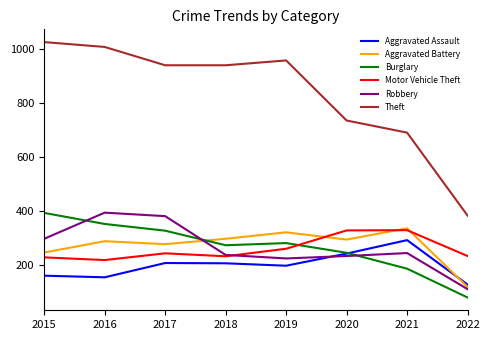

True or false: Motor Vehicle Theft and Theft intersect in this chart.

False